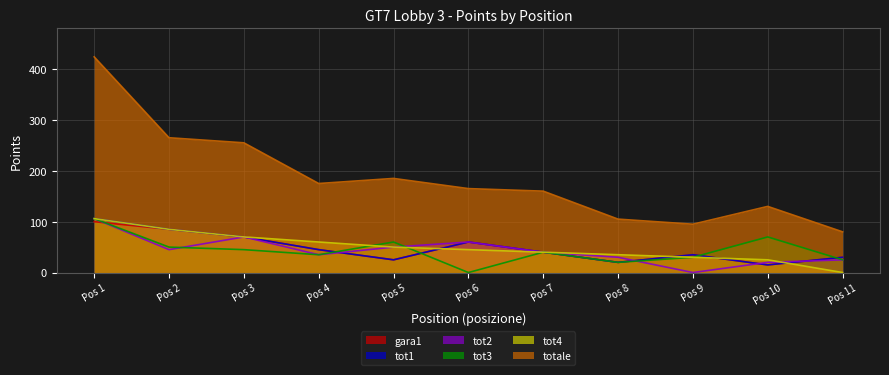

What is the total value across all series at Pos 4?

395